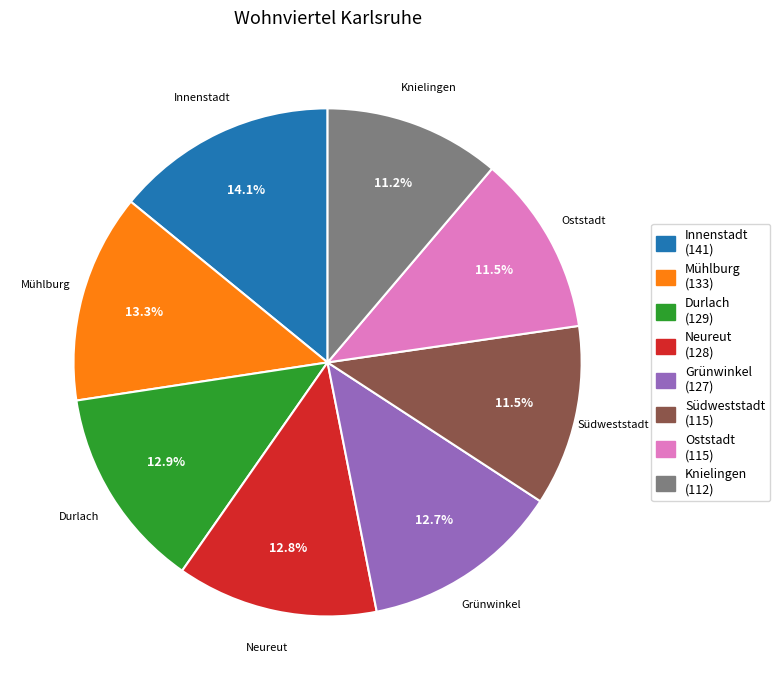

What percentage is NOT represented by Südweststadt?

88.5%